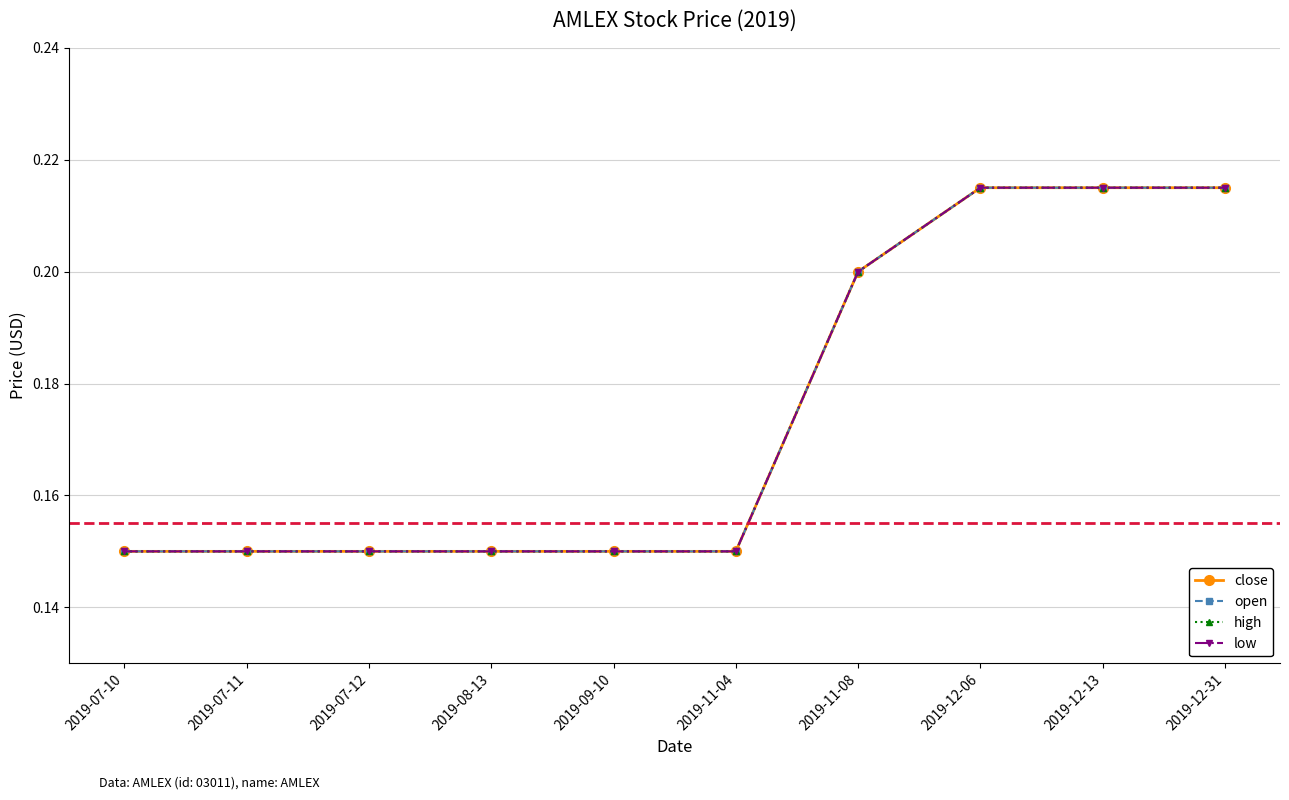

True or false: low and high intersect in this chart.

False